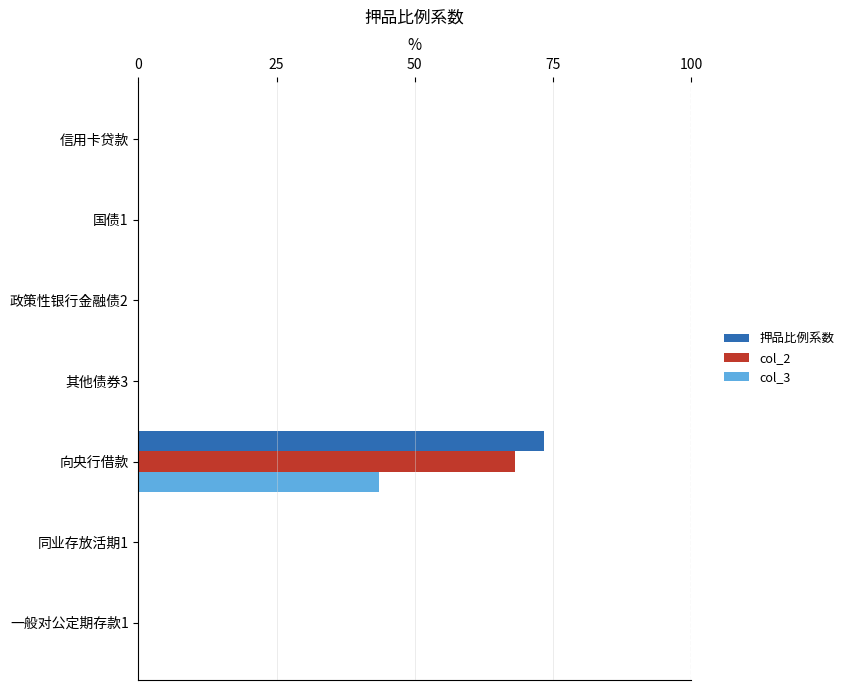

What are all the series names shown in the legend?

押品比例系数, col_2, col_3